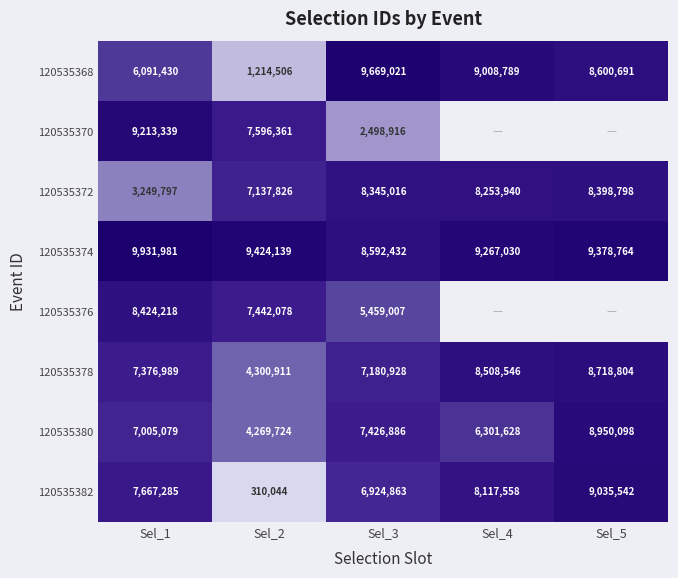

What is the maximum value shown in the chart?

9931981.0